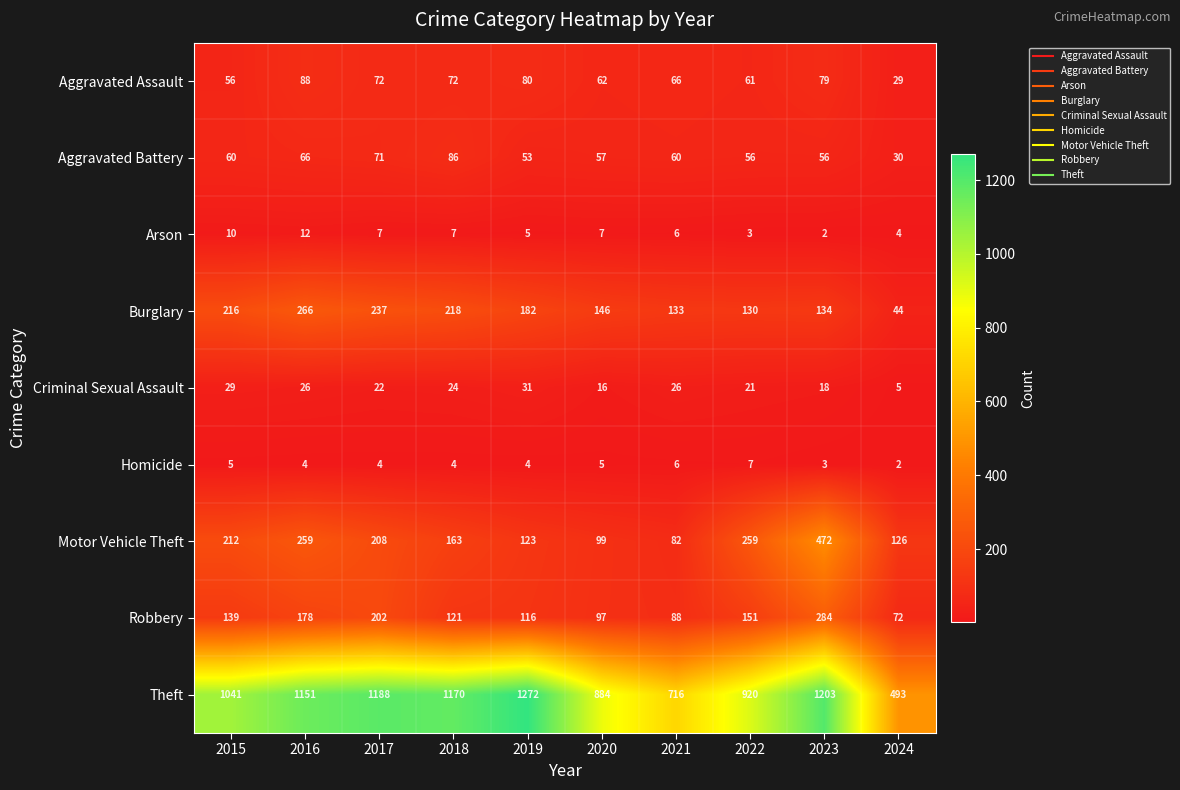

What is the difference between the maximum and minimum values in the Homicide series?

5